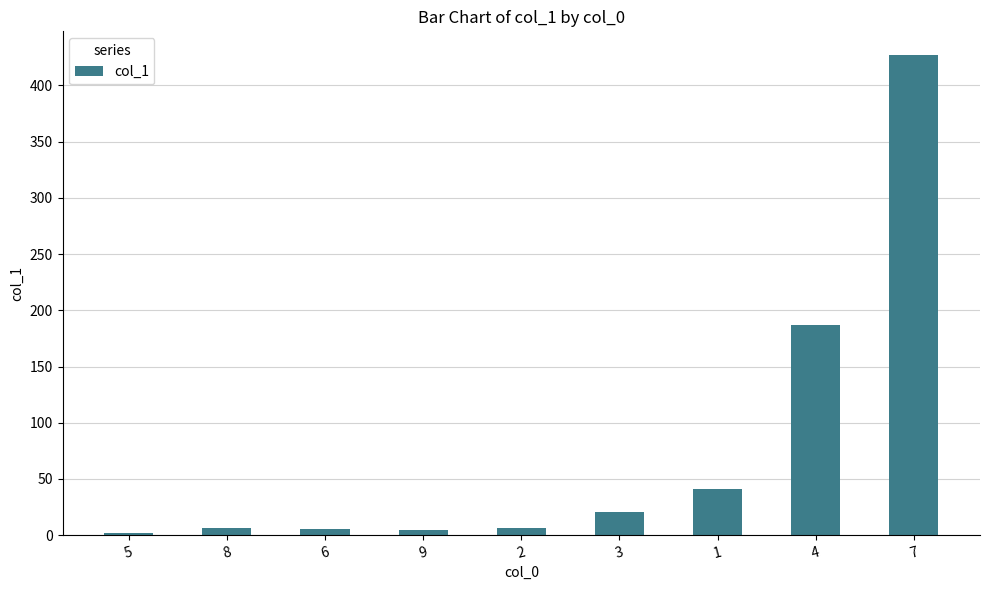

What position from the left is 3?

6